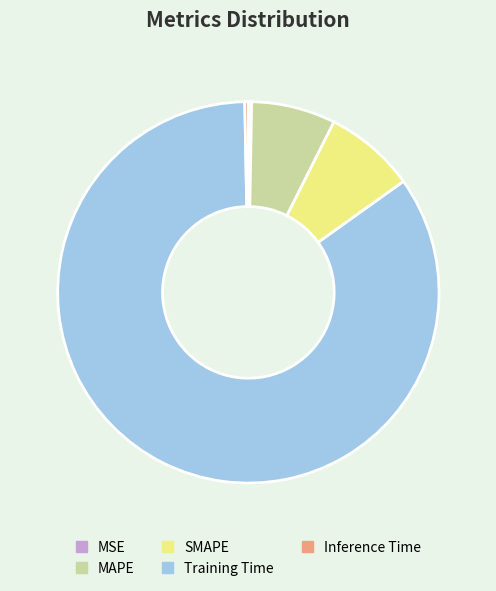

Is there a majority slice in this chart?

Yes